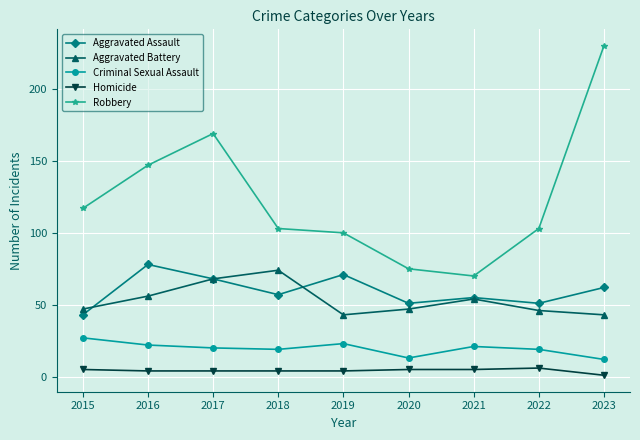

True or false: Robbery has more than 2 interior local peaks.

False